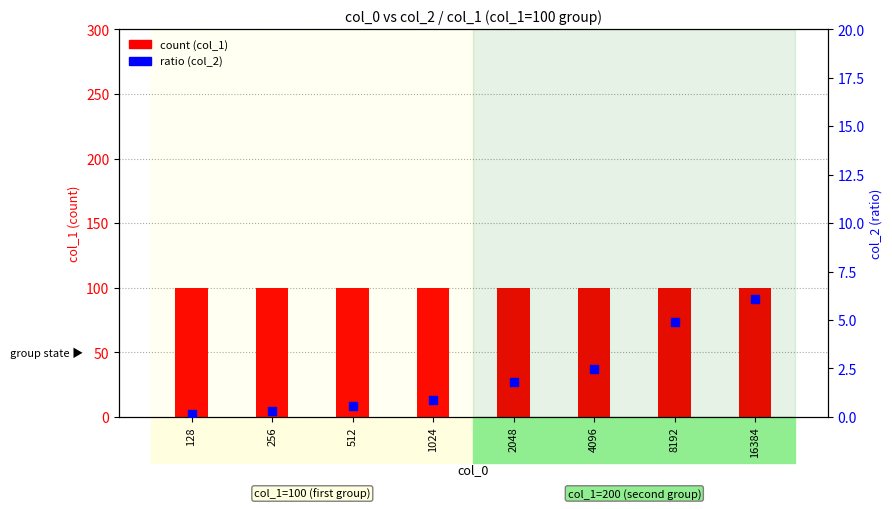

At which category is the sum across all series the highest?

16384